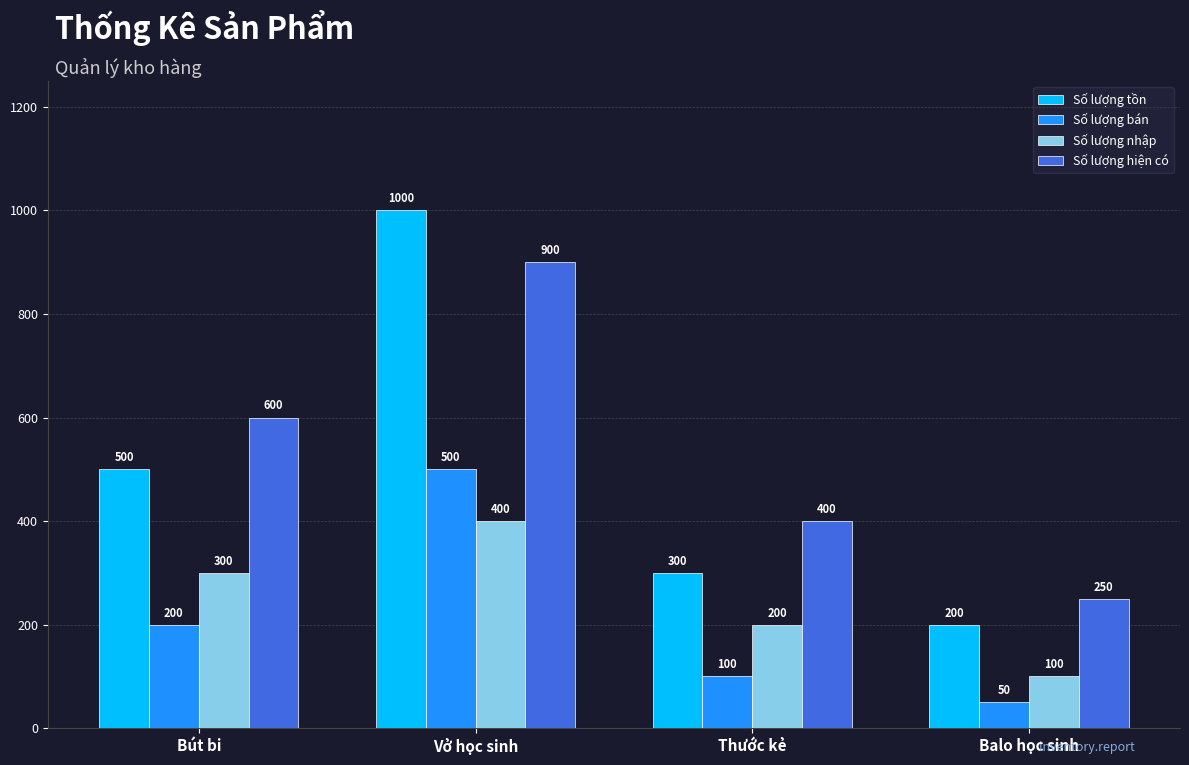

At which category is the sum across all series the highest?

Vở học sinh